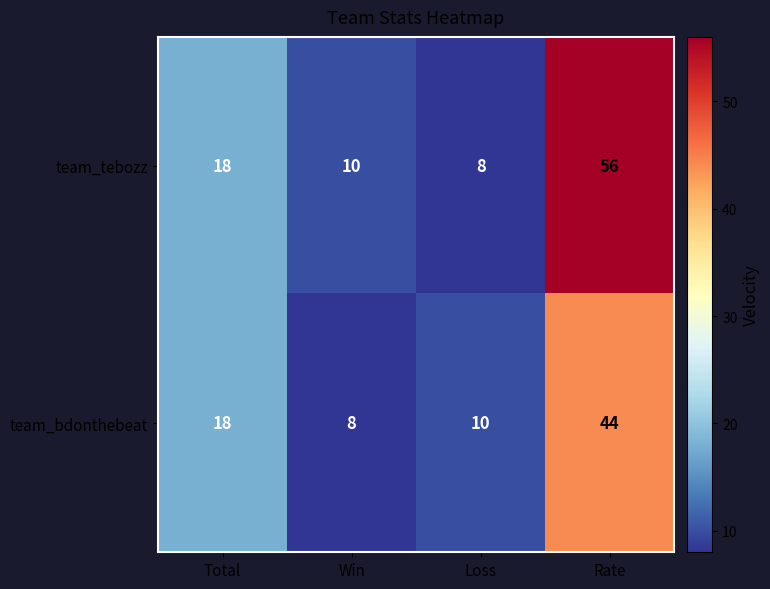

Rank the series by their average value, from lowest to highest.

team_bdonthebeat, team_tebozz